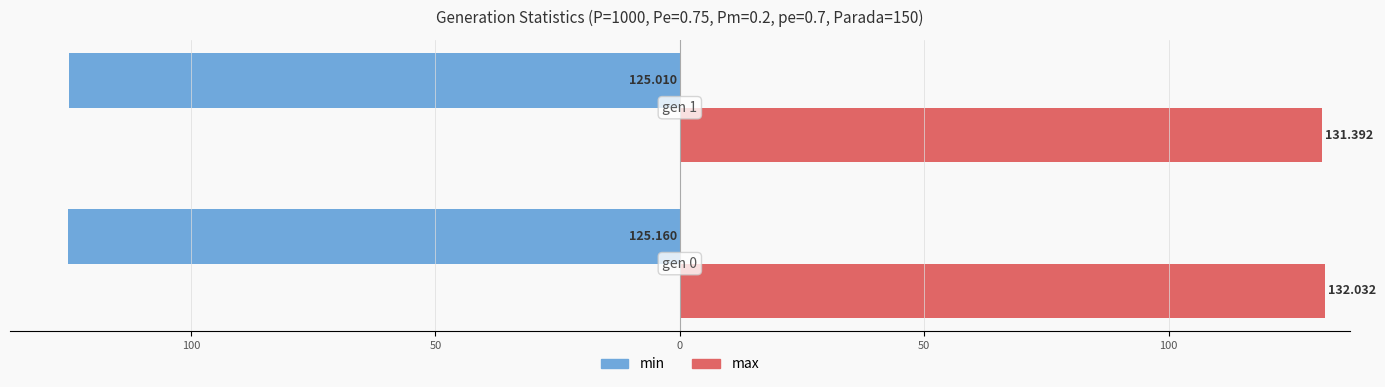

What are all the series names shown in the legend?

min, max